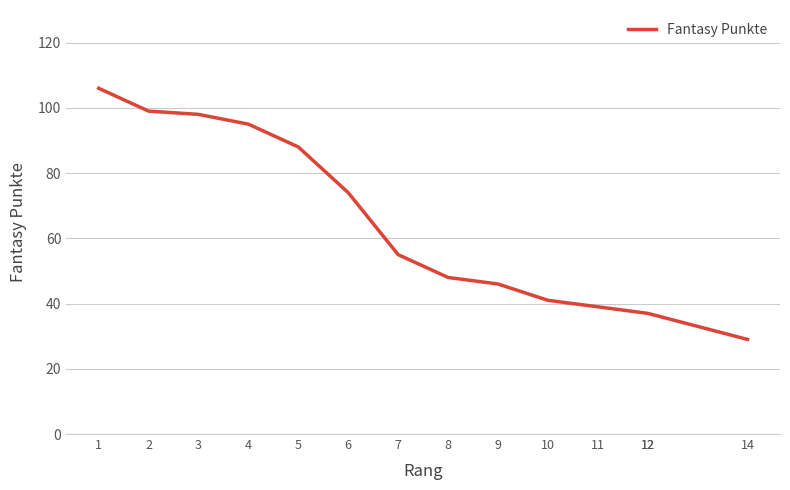

What is the difference between the maximum and minimum values?

77